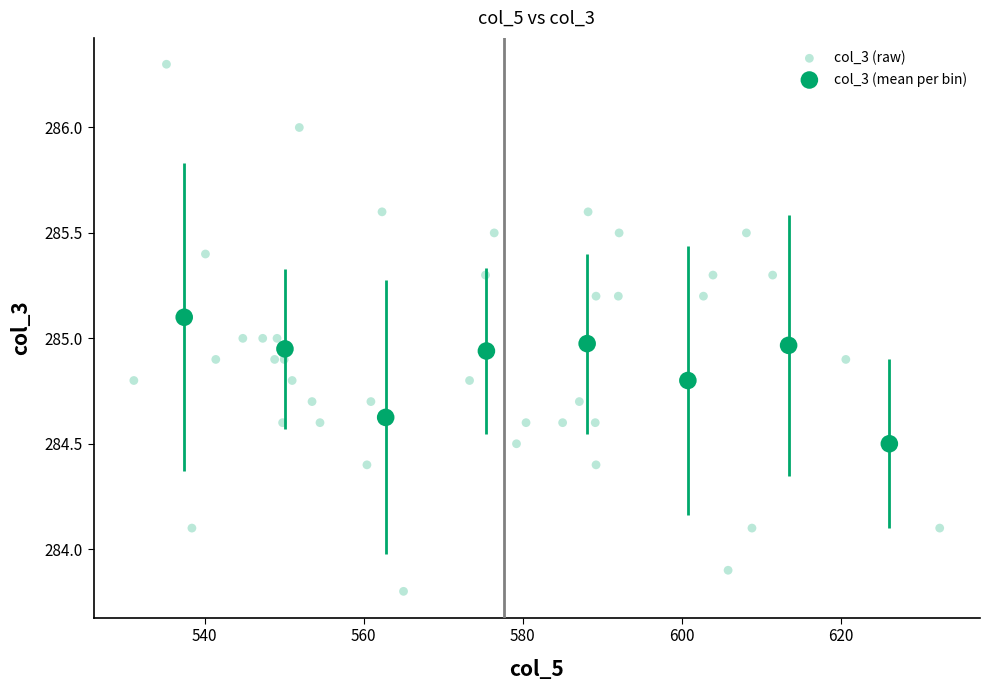

Which series contains the lowest Y value?

col_3 (raw)